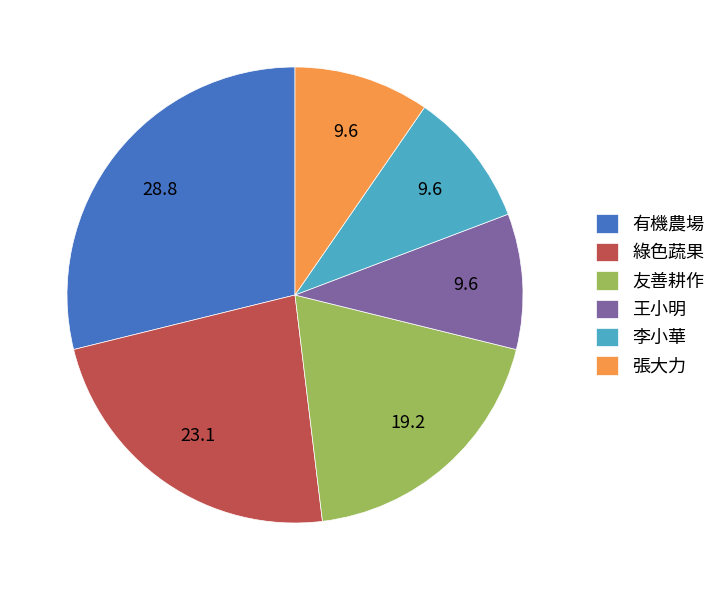

Is it true that 張大力 is 10% of the pie?

True